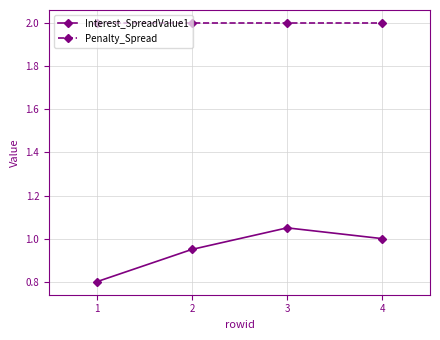

At which category does Interest_SpreadValue1 reach its first local peak?

3